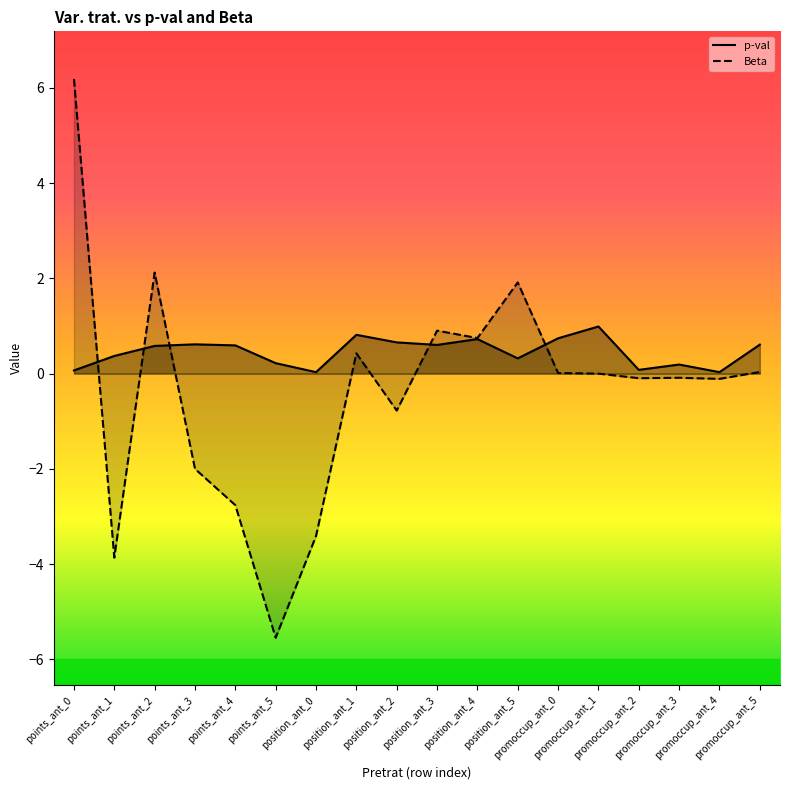

In Beta, how many points are lower than both neighbors (excluding endpoints)?

6